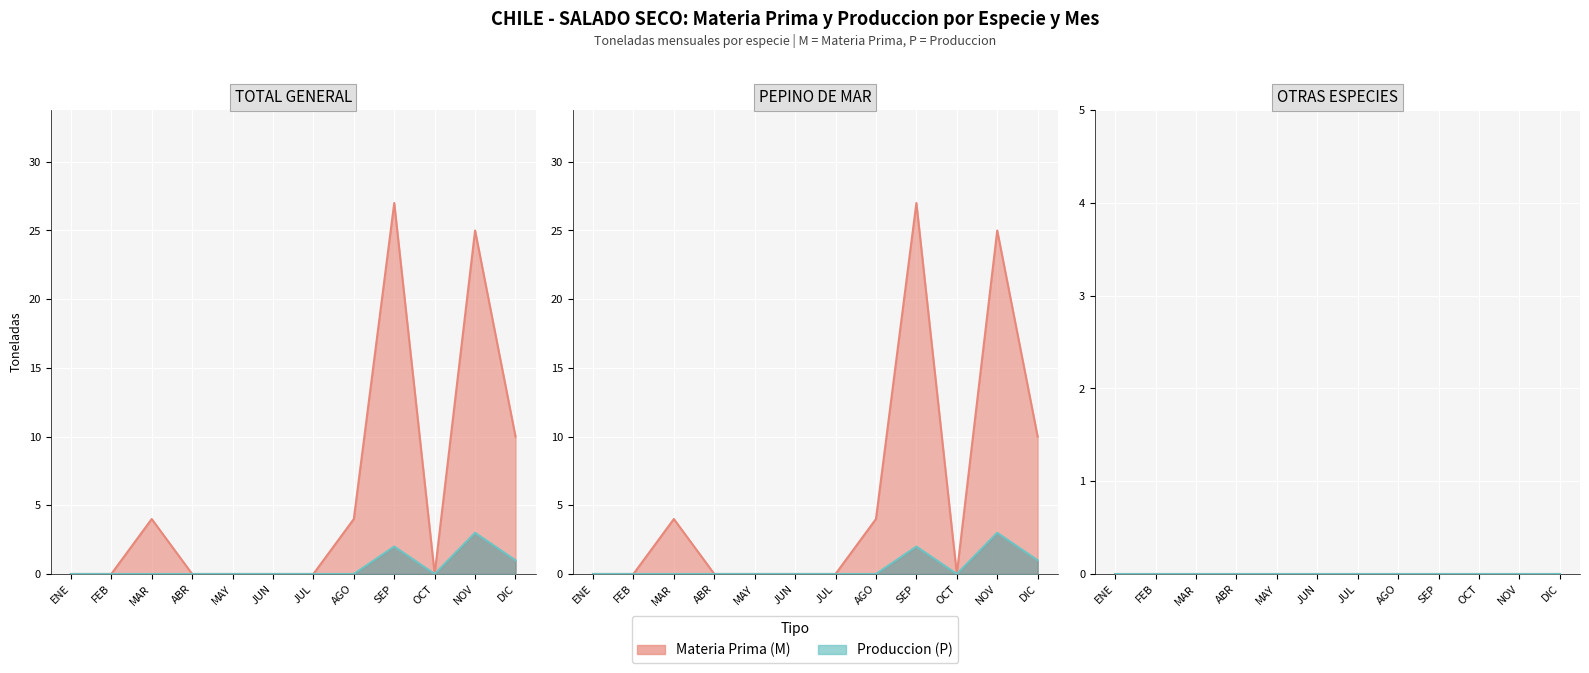

What is the difference between the maximum and minimum values in the PEPINO DE MAR P series?

3